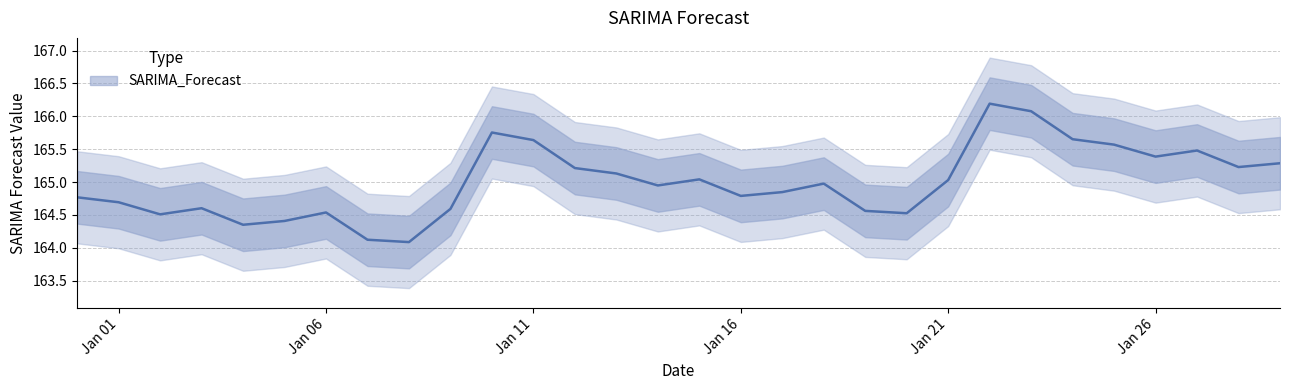

Does the chart display data point markers on the line(s)?

No